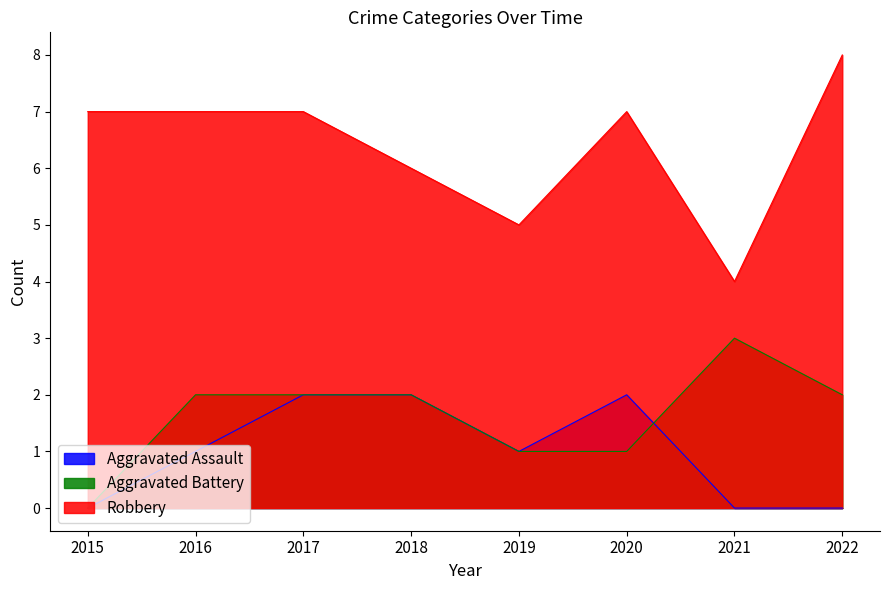

What are all the series names shown in the legend?

Aggravated Assault, Aggravated Battery, Robbery